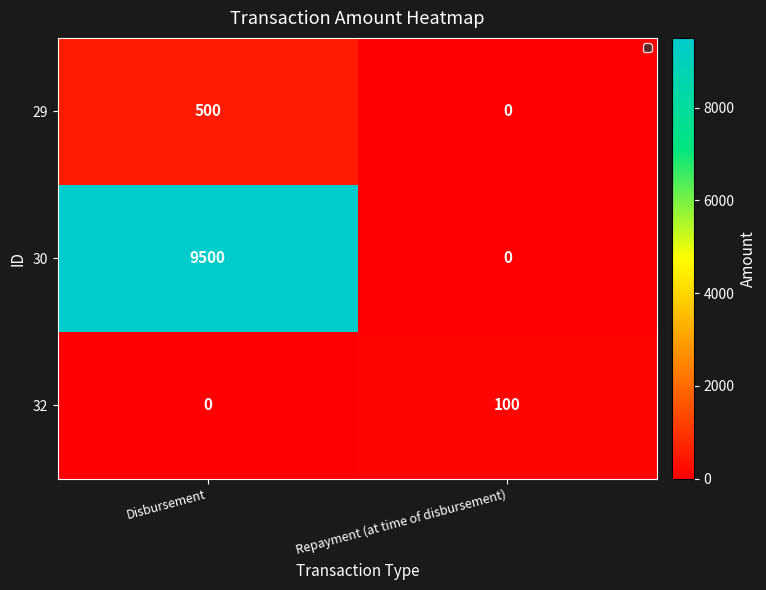

Which label corresponds to the largest value in the chart?

Disbursement